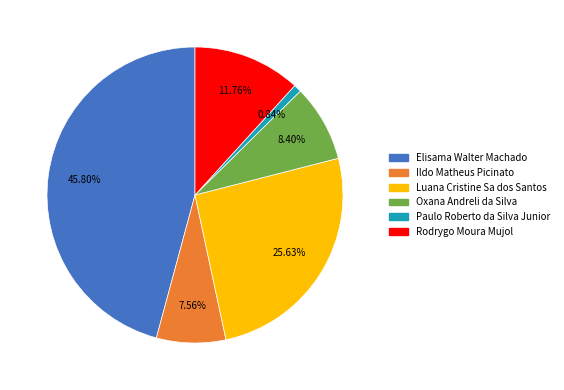

What is the smallest slice in the pie chart?

Paulo Roberto da Silva Junior